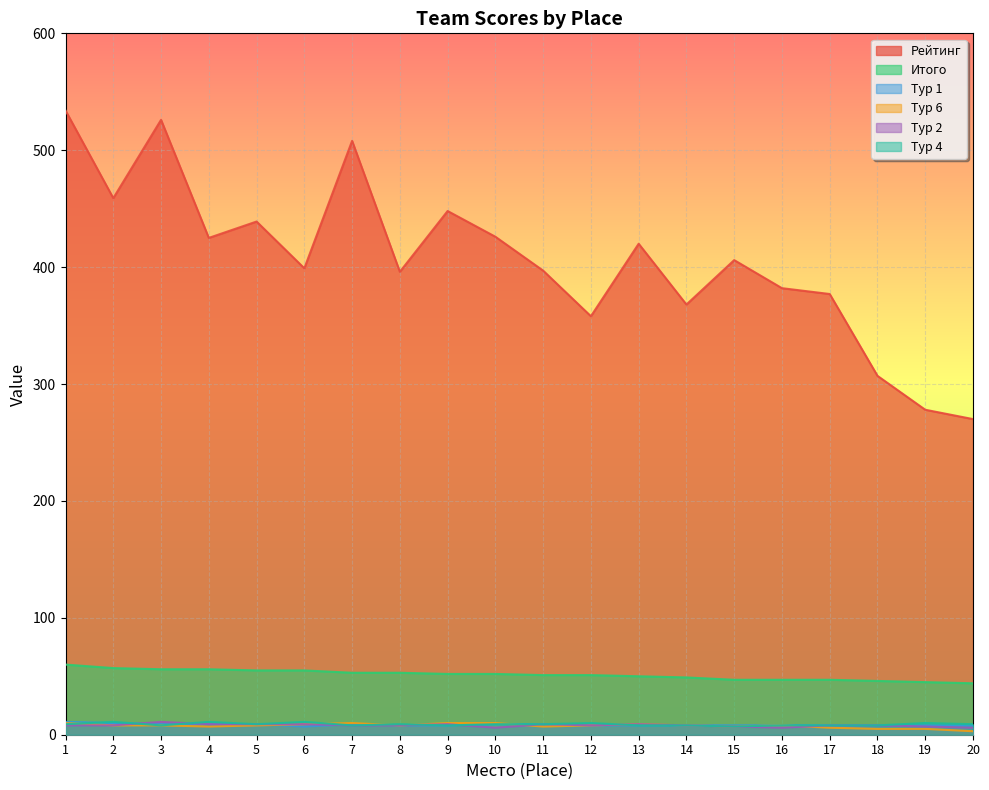

Which has a higher value, 8 or 10?

10